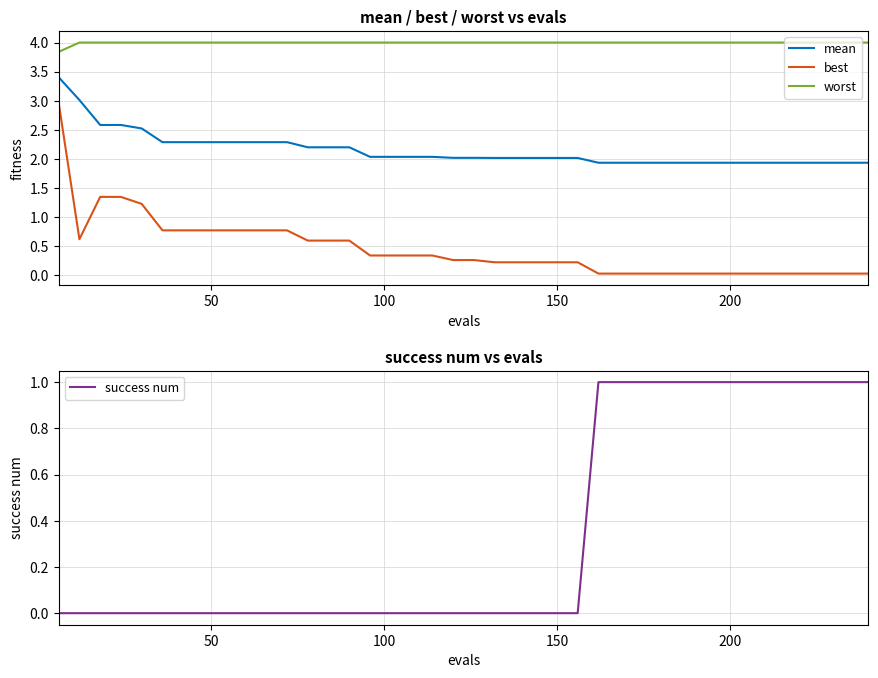

True or false: best and mean intersect in this chart.

False